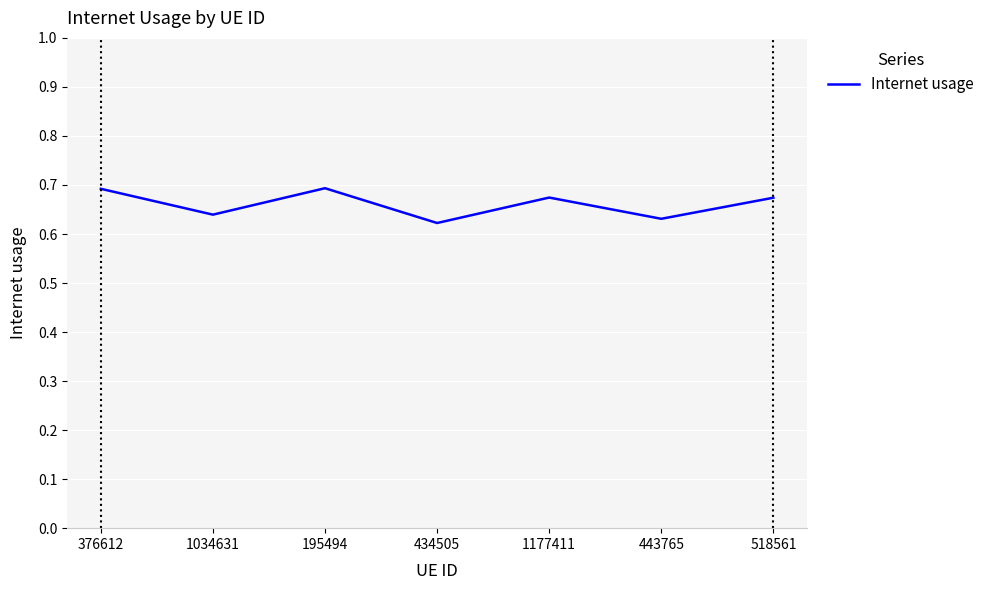

Count the values in the range 0 to 1.

7